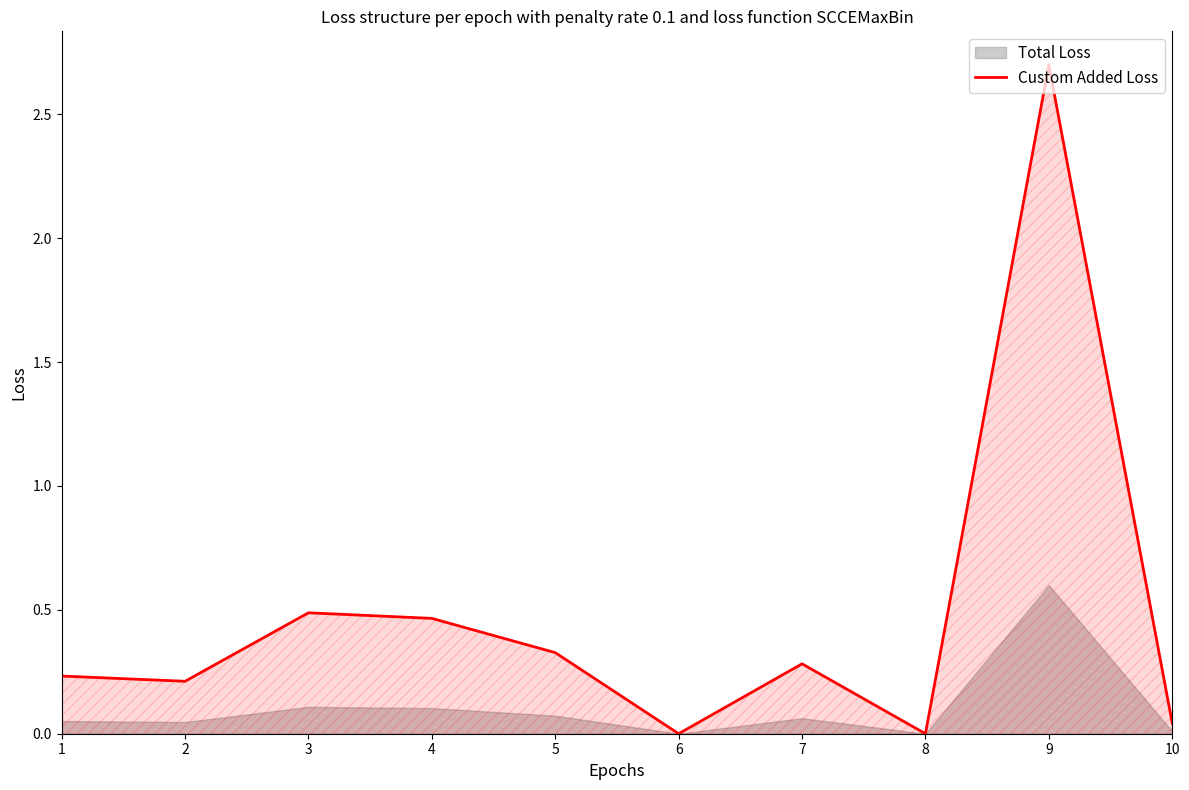

Does the chart display data point markers on the line(s)?

No